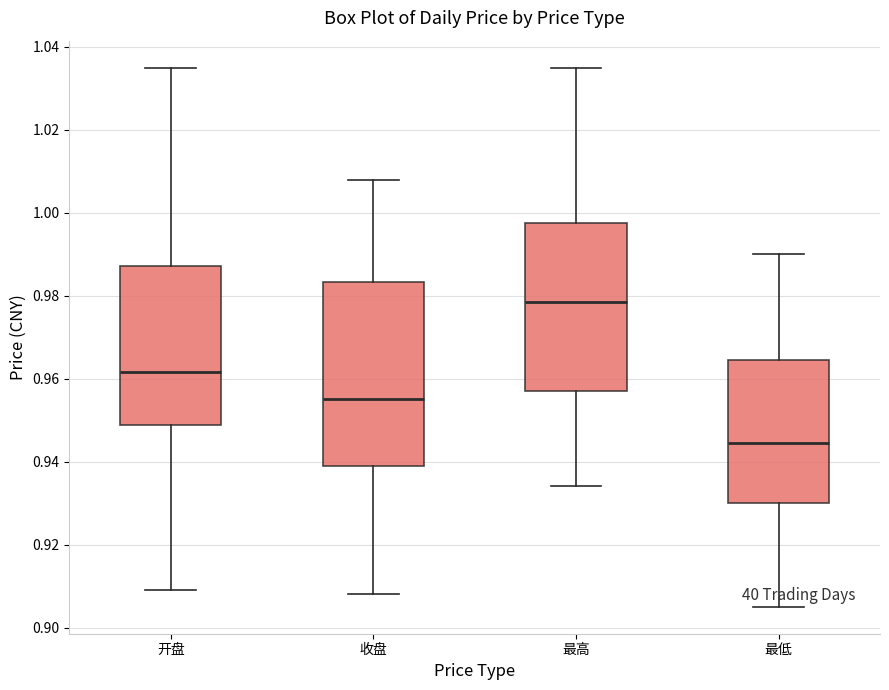

Which box's median line is the lowest?

最低